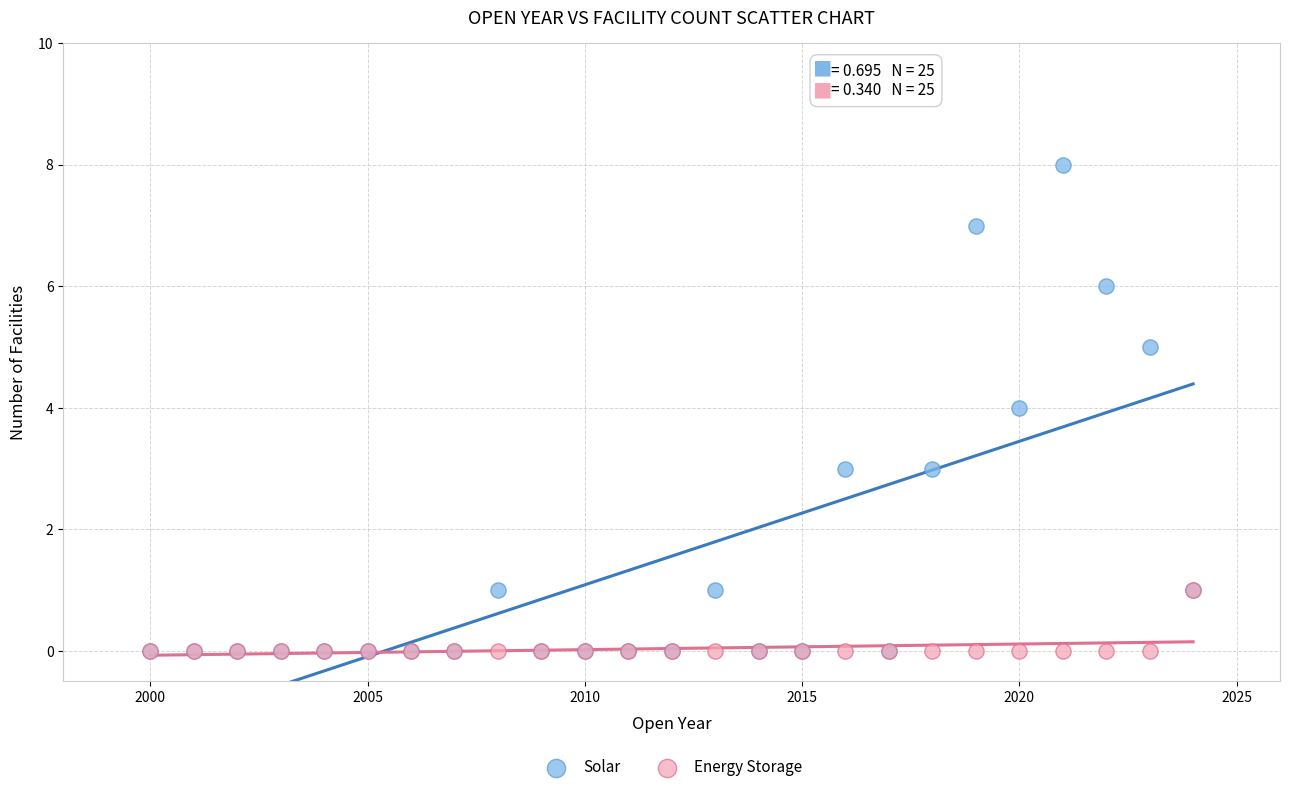

What are all the series names shown in the legend?

Solar, Energy Storage